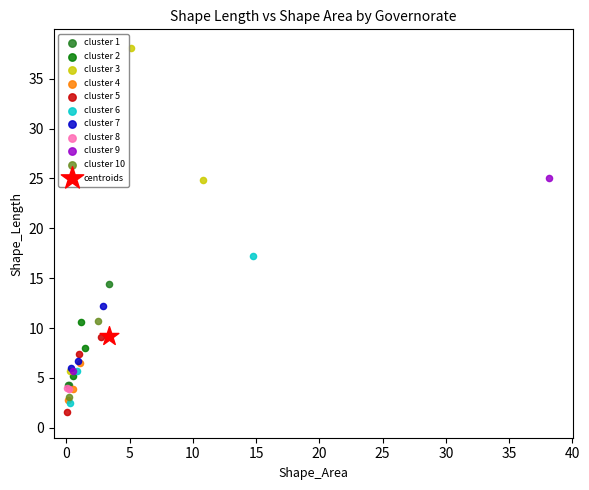

What are all the series names shown in the legend?

cluster 1, cluster 2, cluster 3, cluster 4, cluster 5, cluster 6, cluster 7, cluster 8, cluster 9, cluster 10, centroids